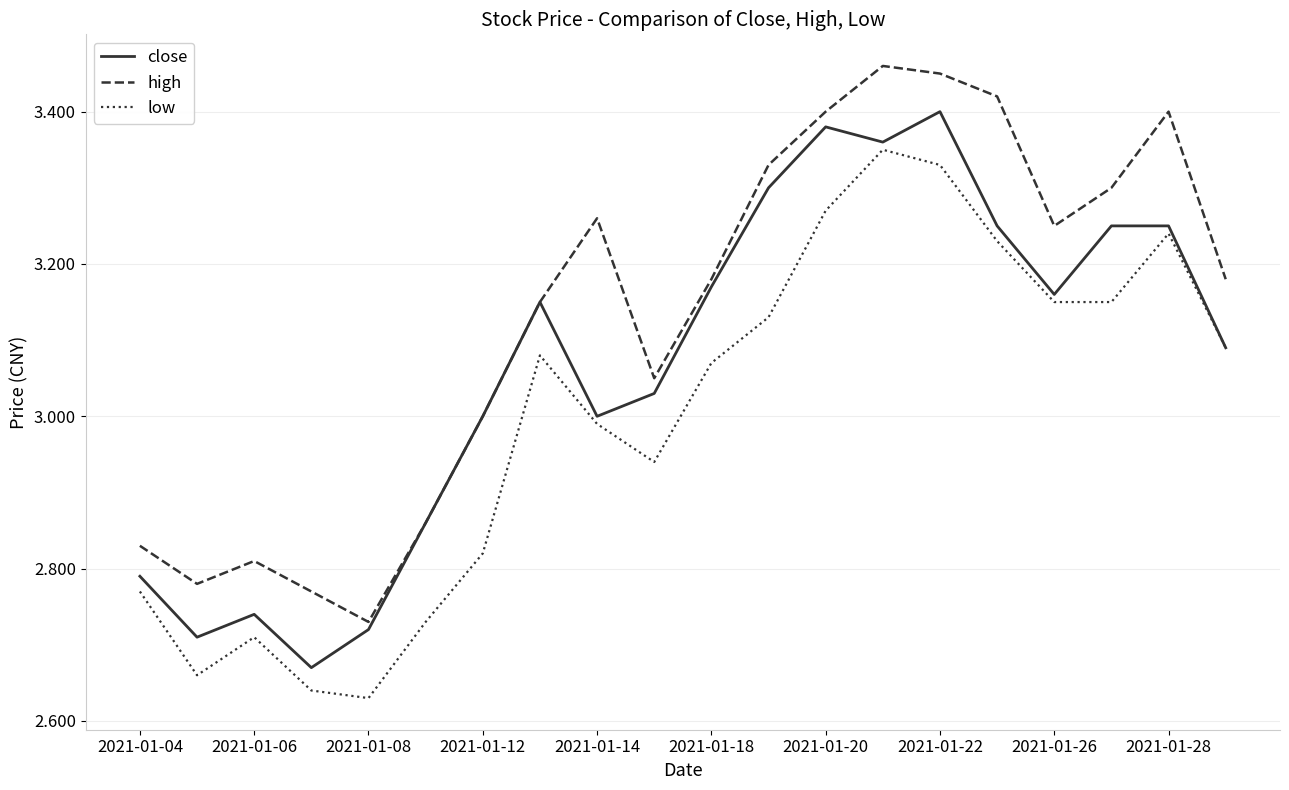

List the series in order of their overall mean, highest first.

high, close, low